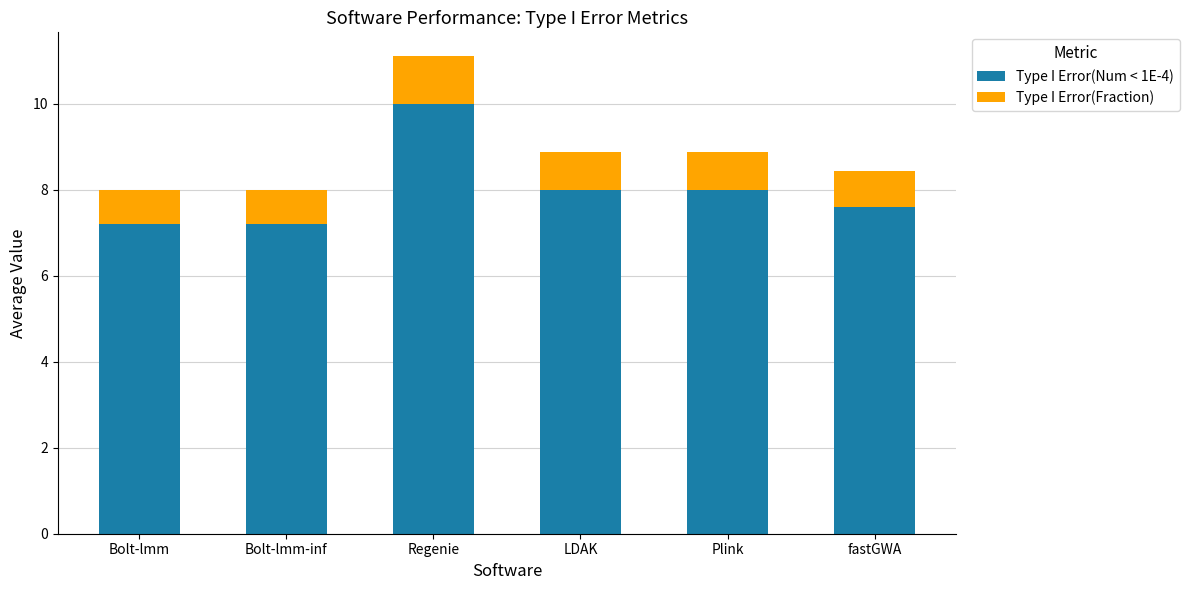

Reading left to right, what are the values for Type I Error(Num < 1E-4)?

7.2	7.2	10.0	8.0	8.0	7.6